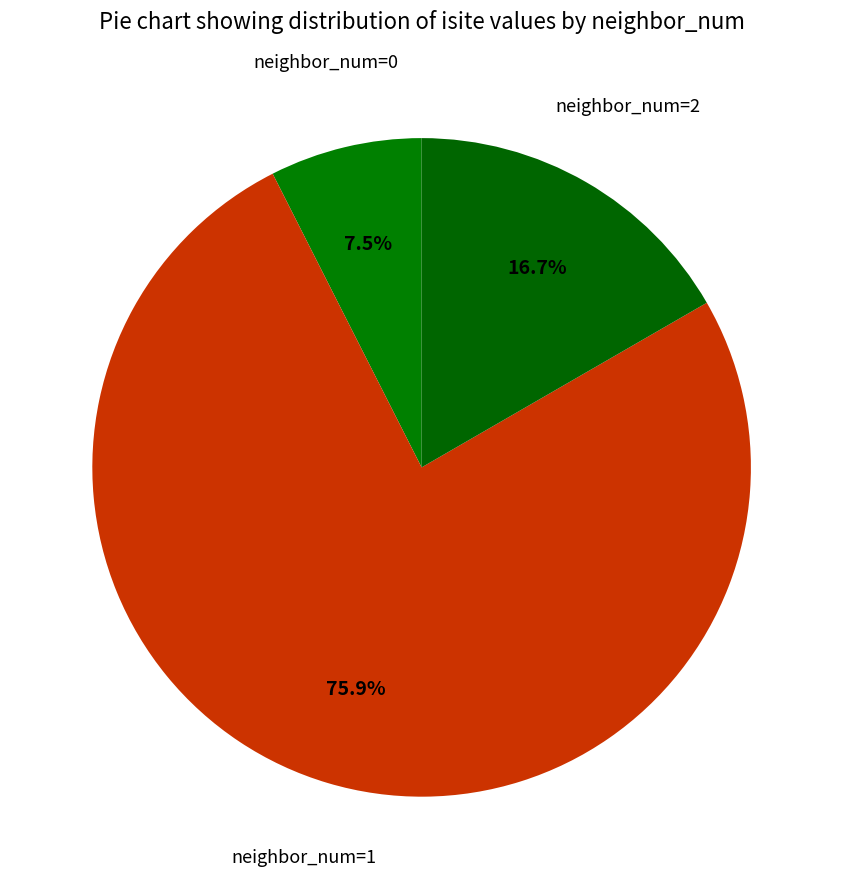

Is there any slice that represents more than half of the pie?

Yes